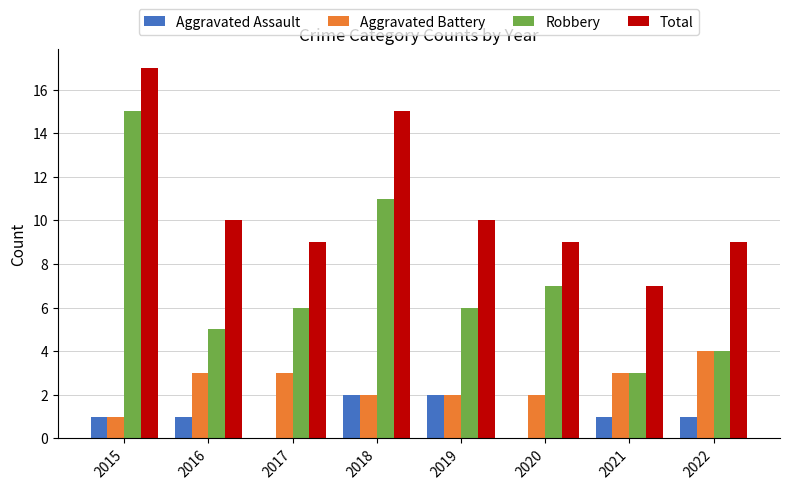

What is the sum of the Aggravated Battery values at 2017 and 2020?

5